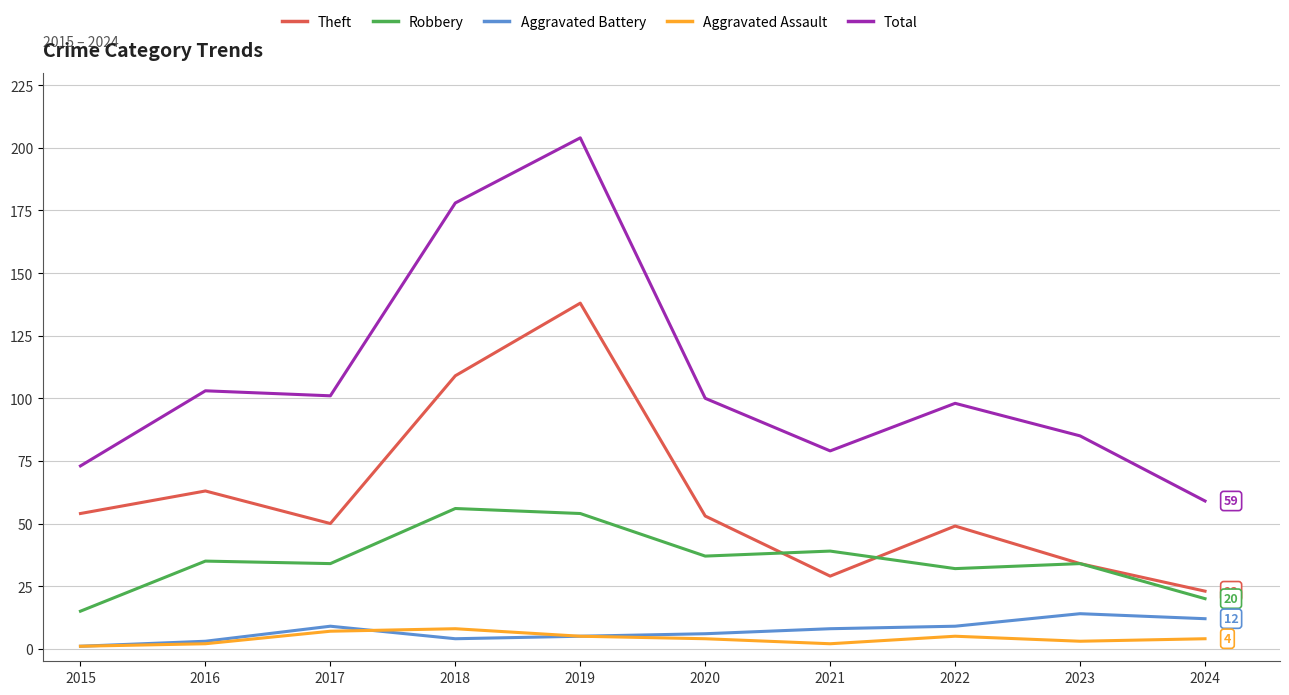

At which category does the chart reach its peak across all series?

2019